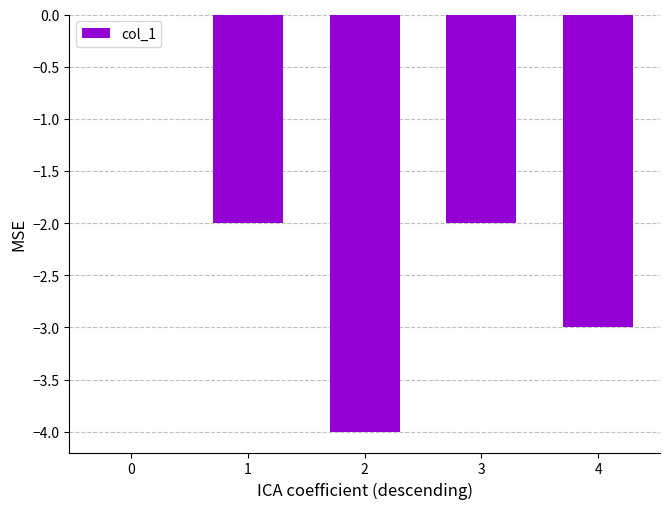

How many values are between -3 and -2?

3